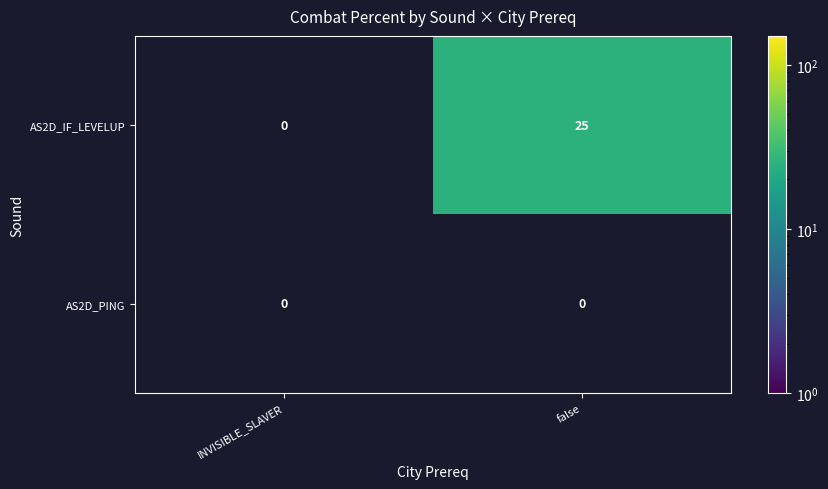

The value of AS2D_IF_LEVELUP at false is 25. True or false?

True